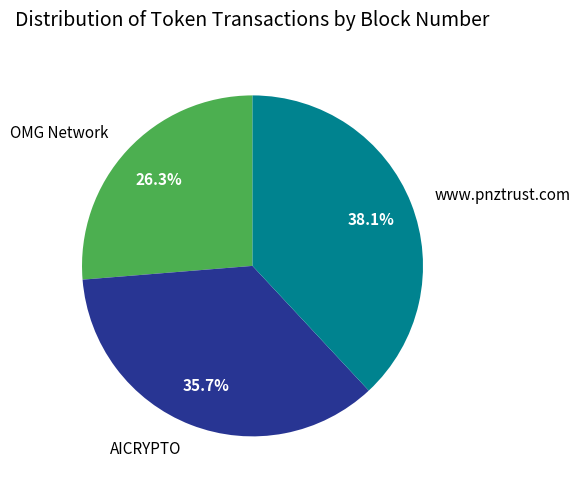

What portion of the pie excludes OMG Network?

73.7%